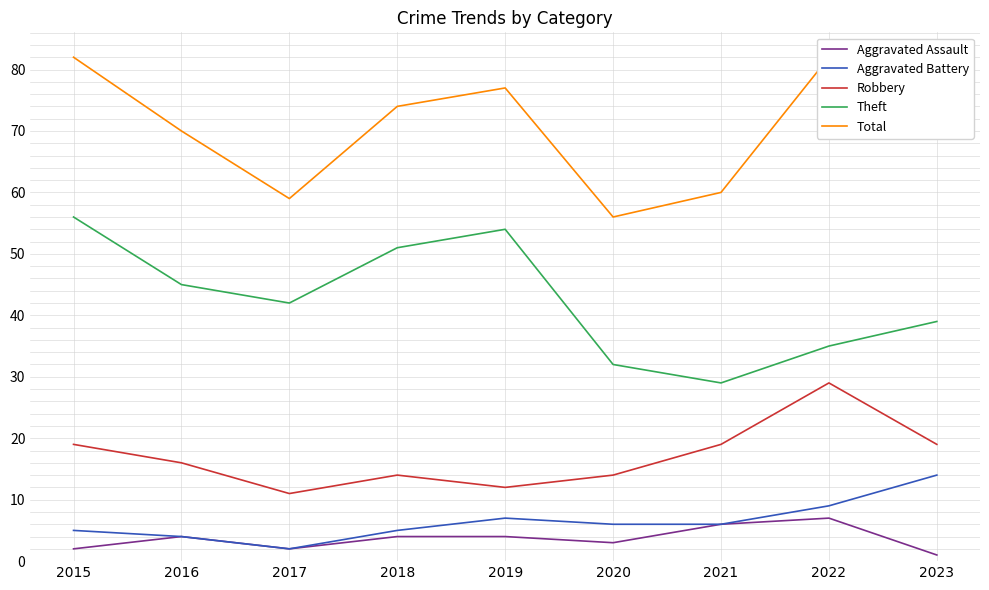

The Total series shows 17 at 2020. True or false?

False